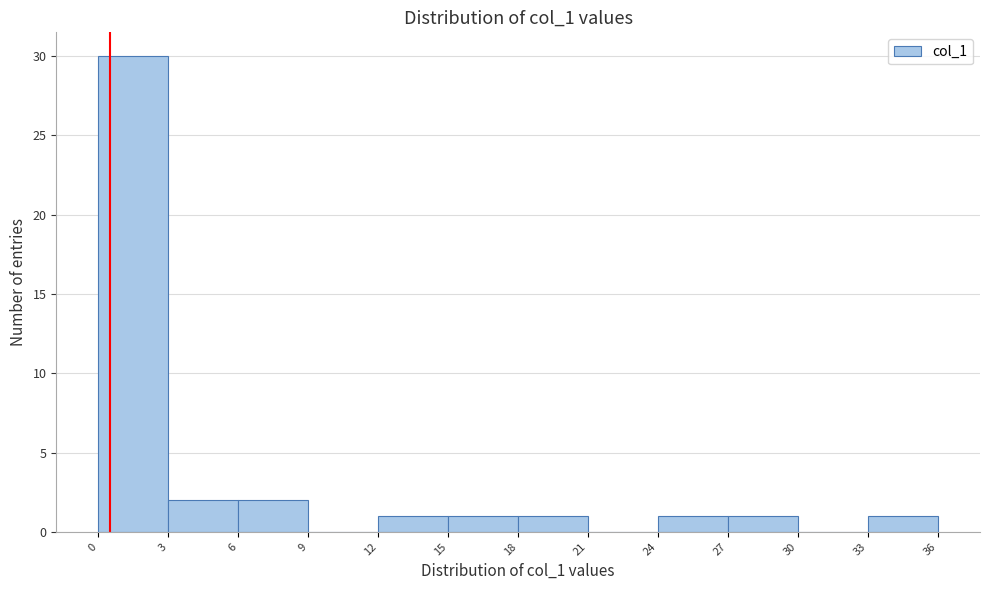

Reading left to right, transcribe this chart: for each bar, give the range it covers on the x-axis and its height. The values are not printed on the chart, so give them approximately, as read against the axis.

0 to 3: 30
3 to 6: 2
6 to 9: 2
9 to 12: 0
12 to 15: 1
15 to 18: 1
18 to 21: 1
21 to 24: 0
24 to 27: 1
27 to 30: 1
30 to 33: 0
33 to 36: 1